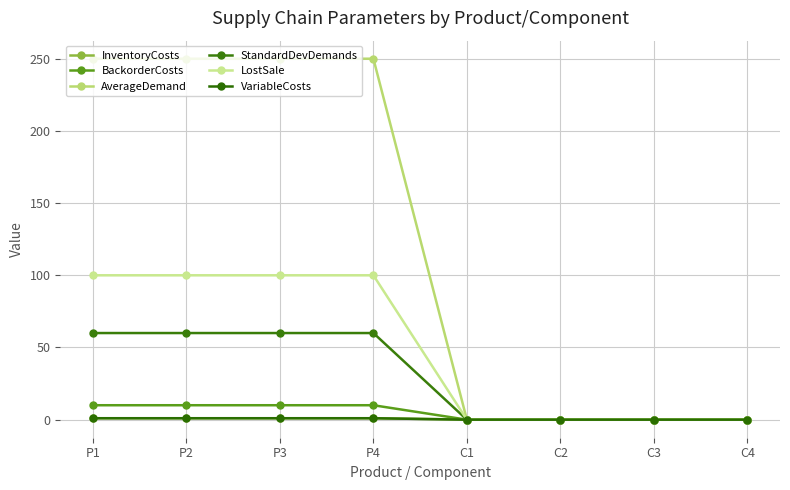

What is the sum of all StandardDevDemands values?

240.0